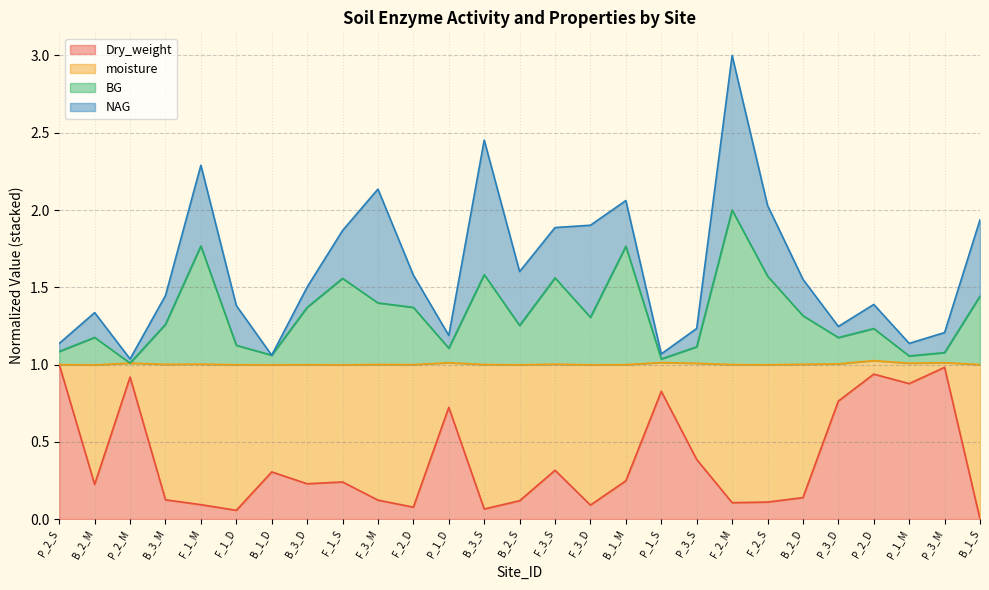

The Dry_weight series shows 0.9 at P_2_M. True or false?

True